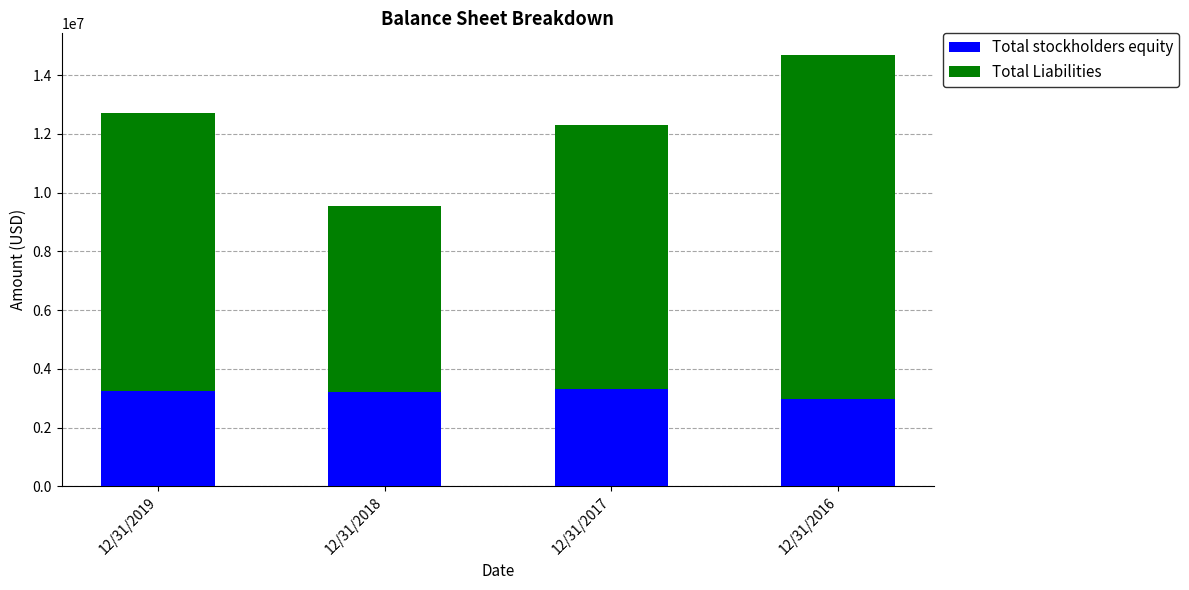

What is the sum of all Total stockholders equity values?

12705341